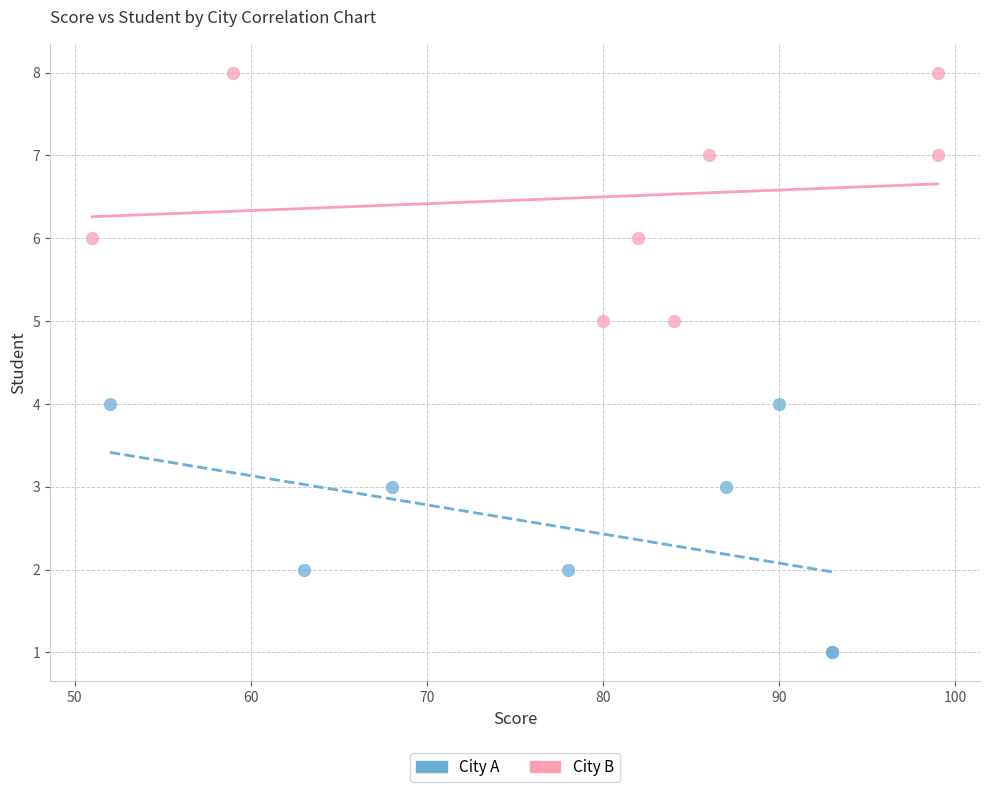

Which series reaches the minimum Y coordinate?

City A